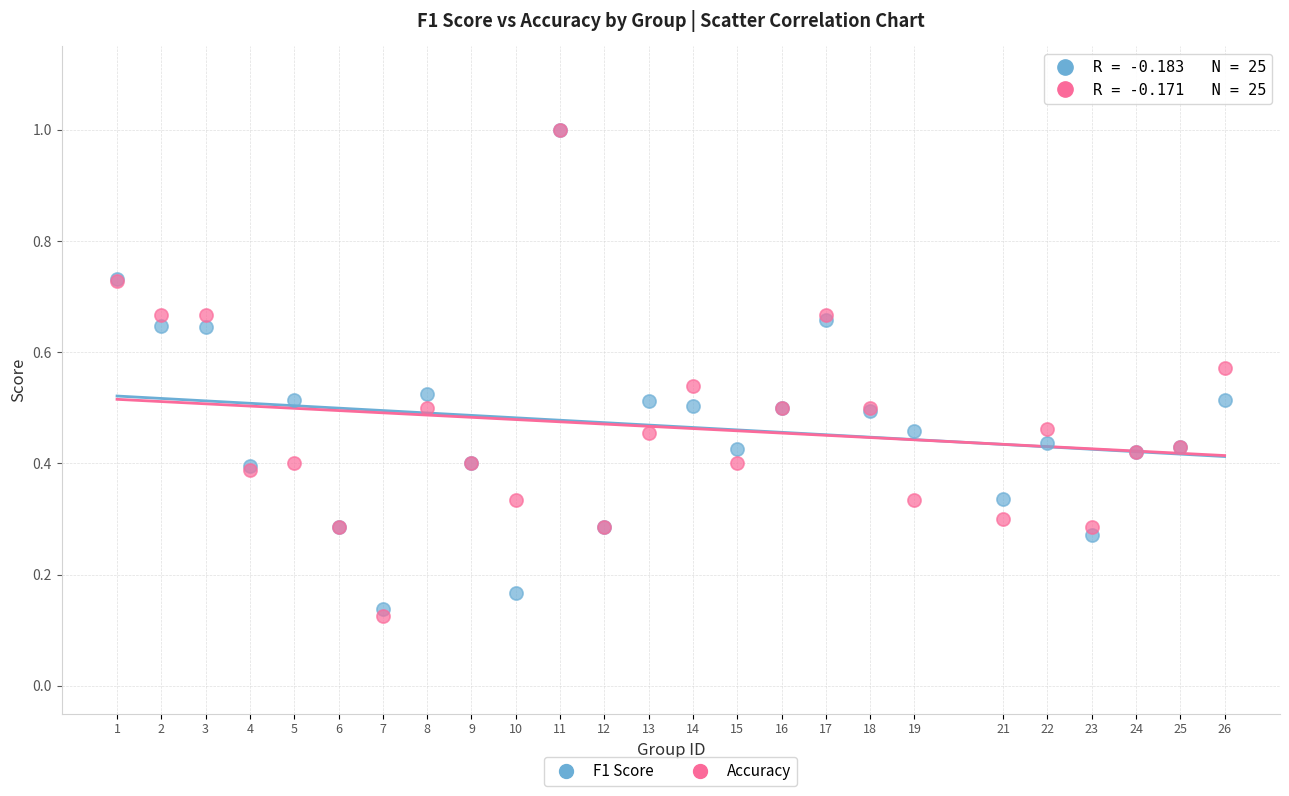

What are all the series names shown in the legend?

F1 Score, Accuracy